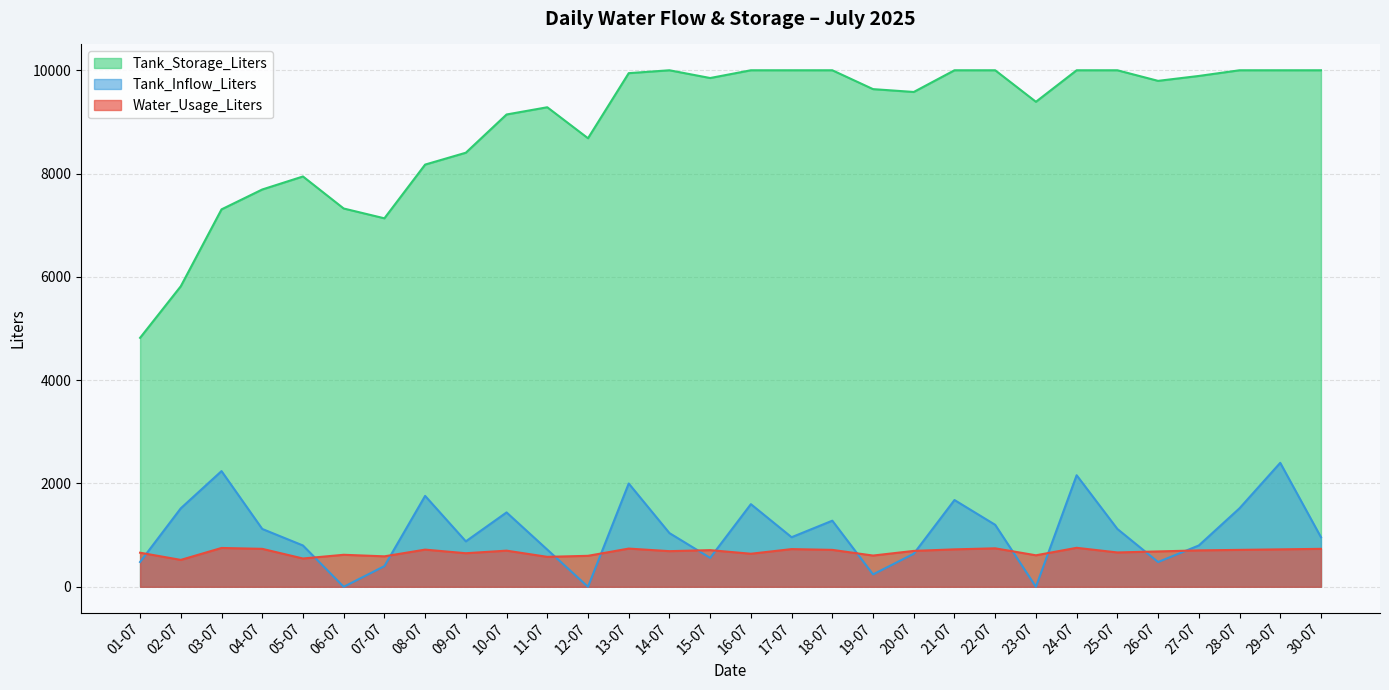

How many categories are shown in the chart?

30